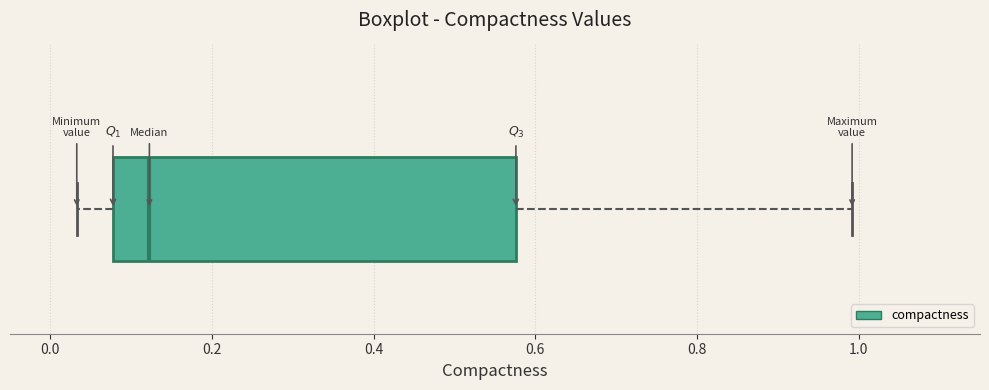

Where is the left edge of the box on the x-axis? The values are not printed on the chart, so give them approximately, as read against the axis.

0.08